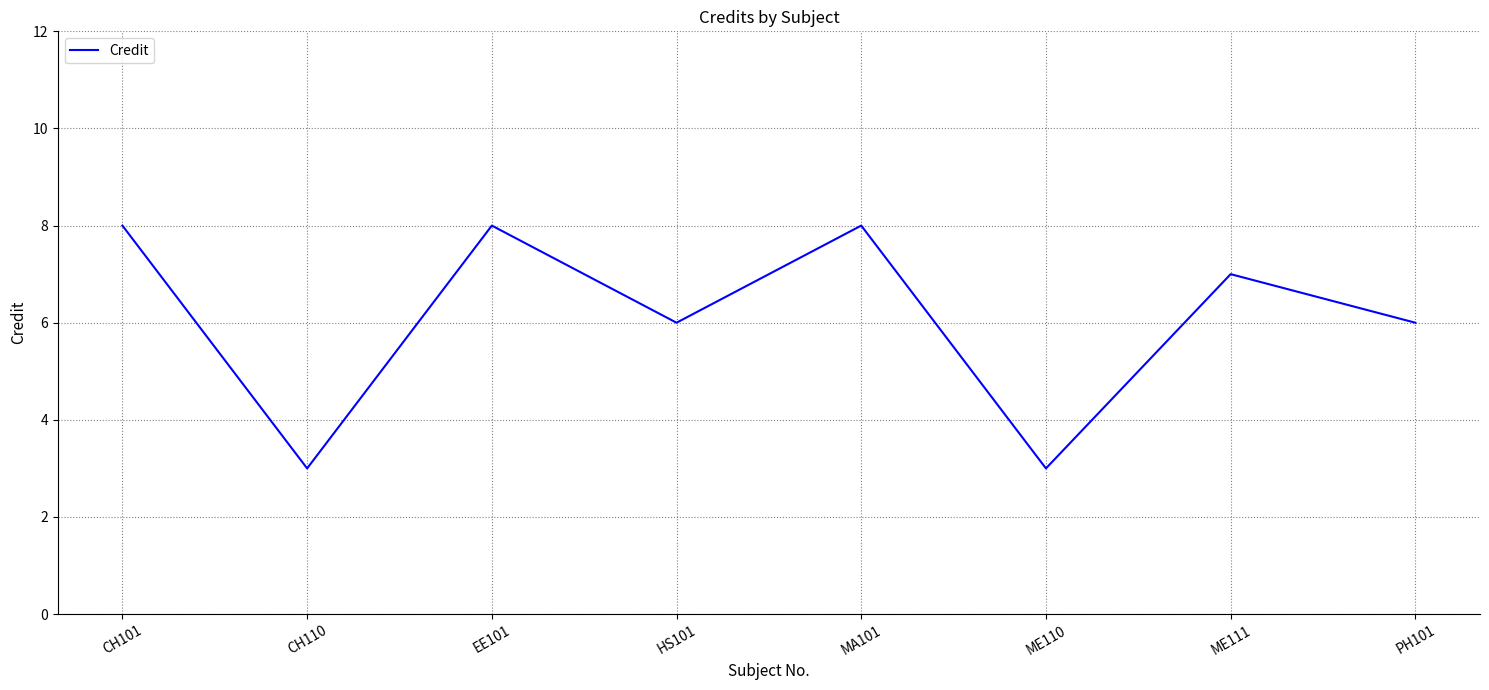

What is the minimum value shown in the chart?

3